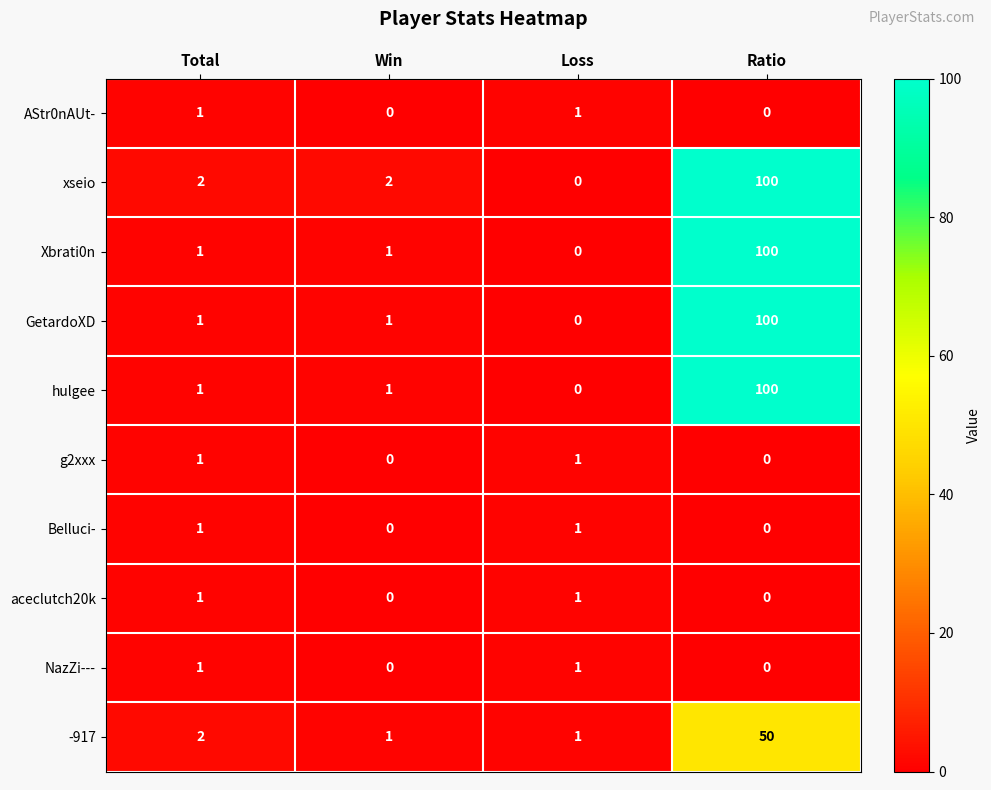

Count the Belluci- values in the range 0 to 1.

4